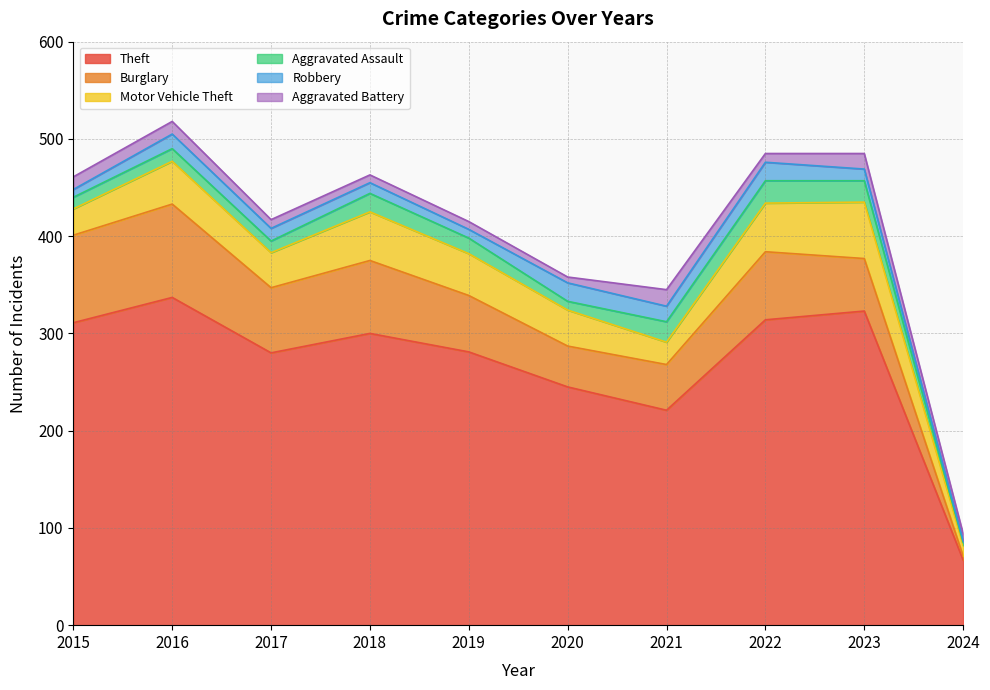

In Motor Vehicle Theft, how many points are lower than both neighbors (excluding endpoints)?

2